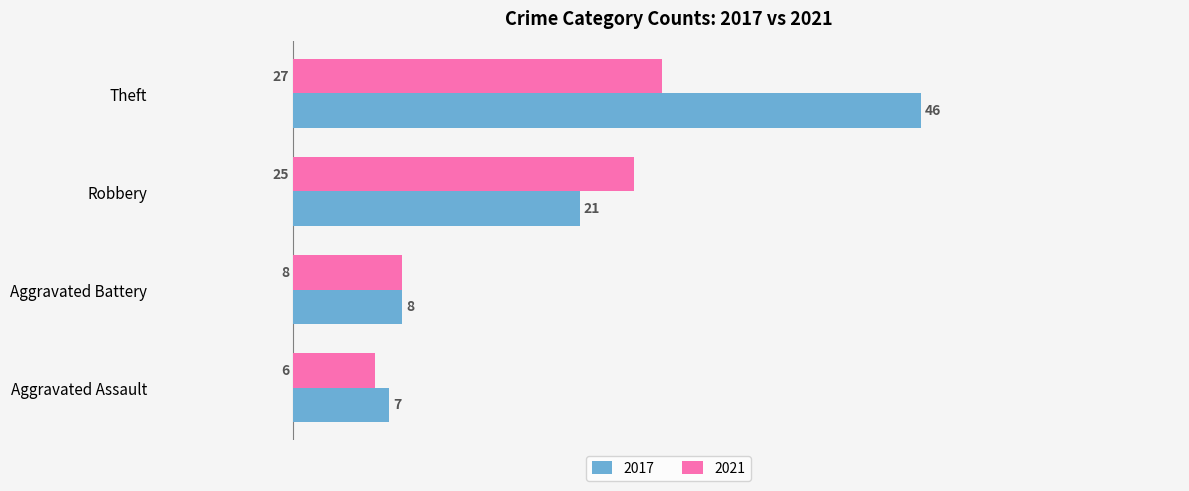

Between Aggravated Battery and Robbery, which series saw the biggest shift?

2021